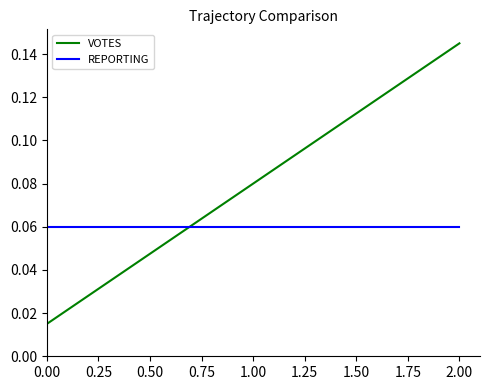

How many lines are shown in the chart?

2